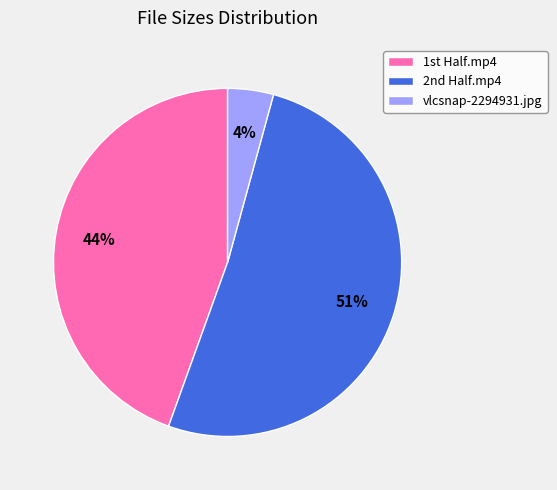

What is the majority slice?

2nd Half.mp4